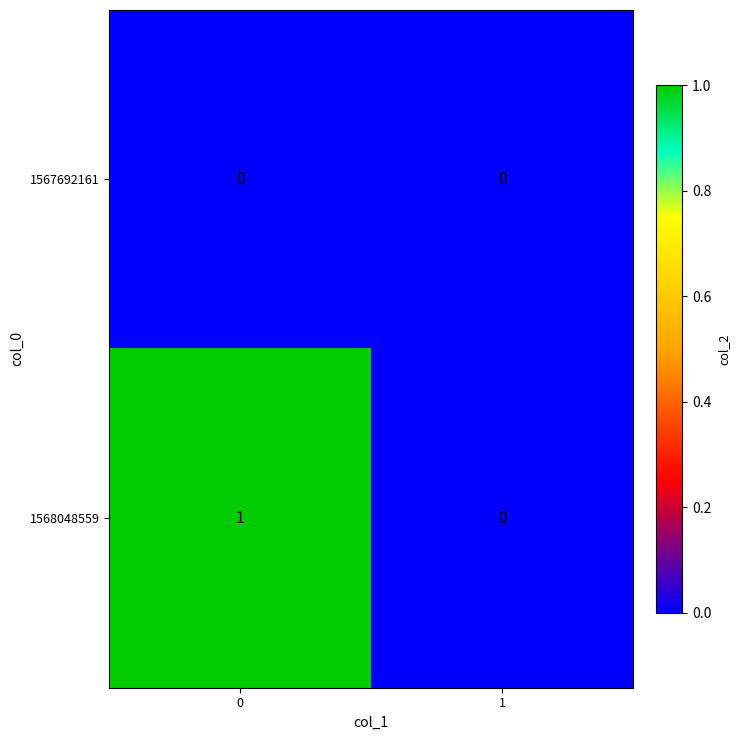

Which series has the widest spread of values?

1568048559